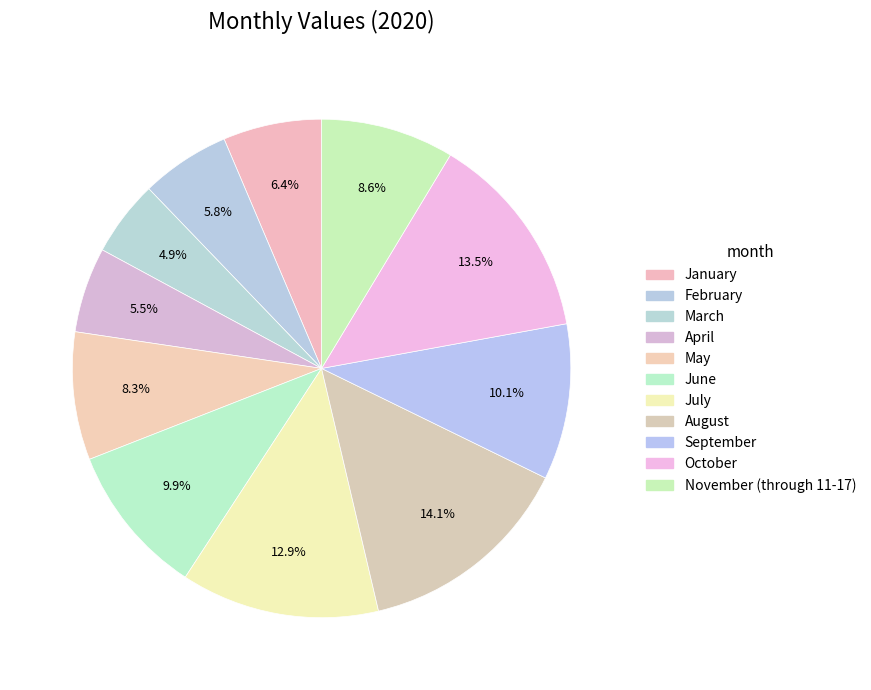

How many slices are in this pie chart?

11